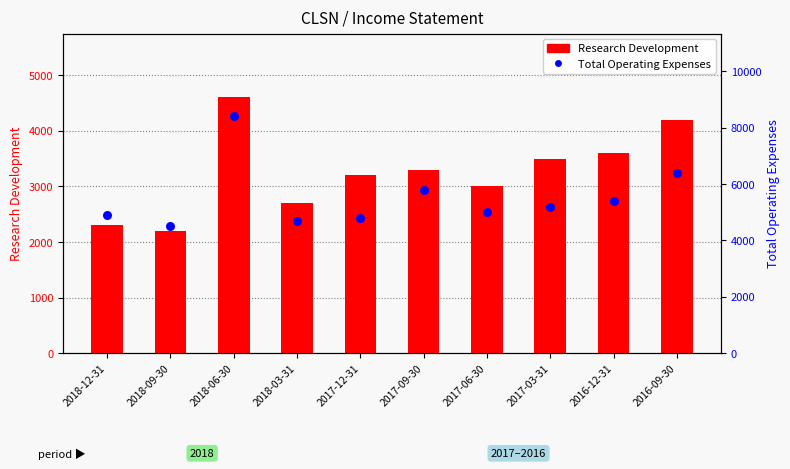

What is the total value across all series at 2017-12-31?

8000